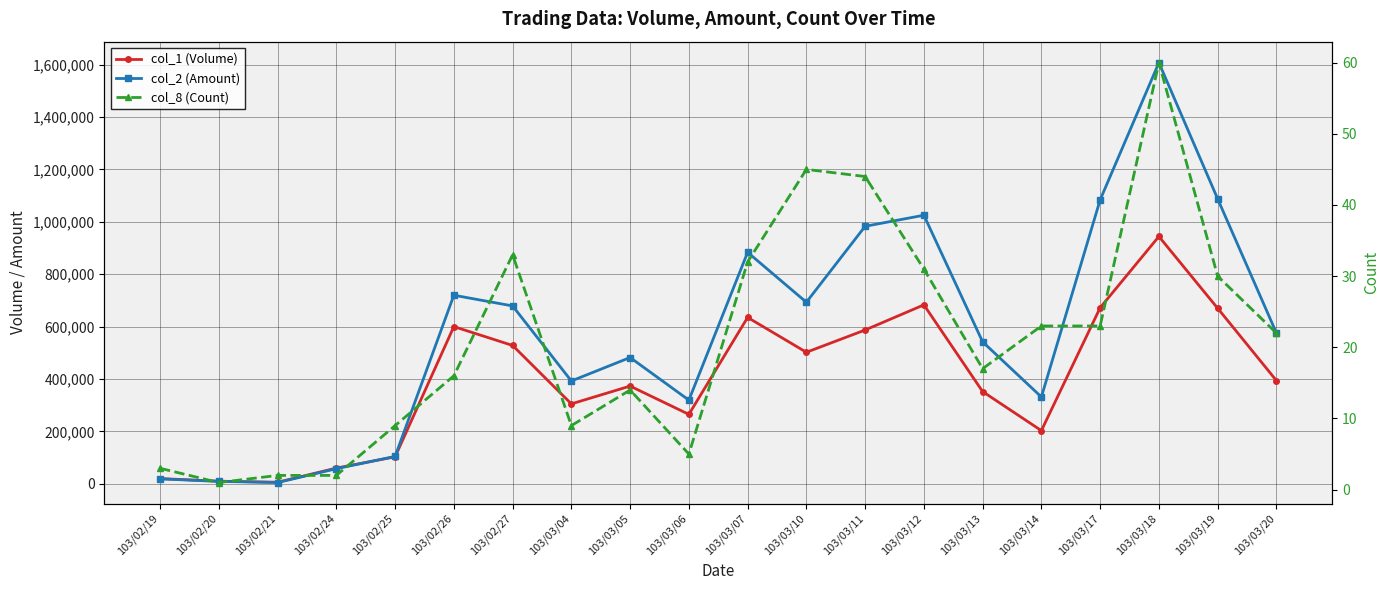

How many times do col_1 (Volume) and col_2 (Amount) cross each other?

1